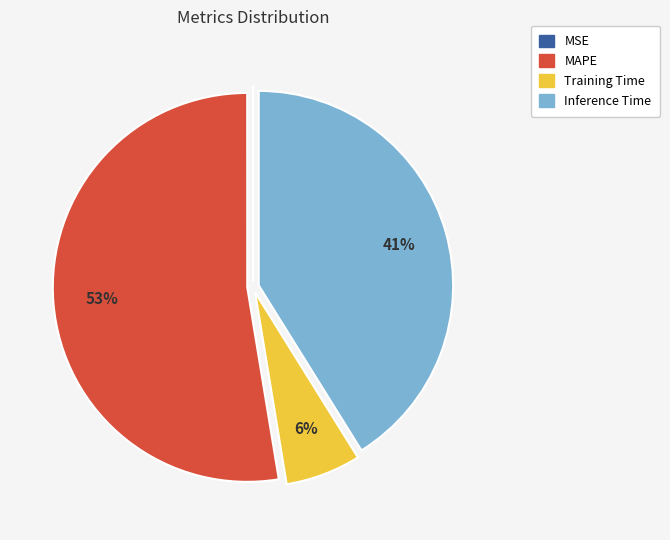

What percentage is the Training Time slice, to the nearest percent?

6%